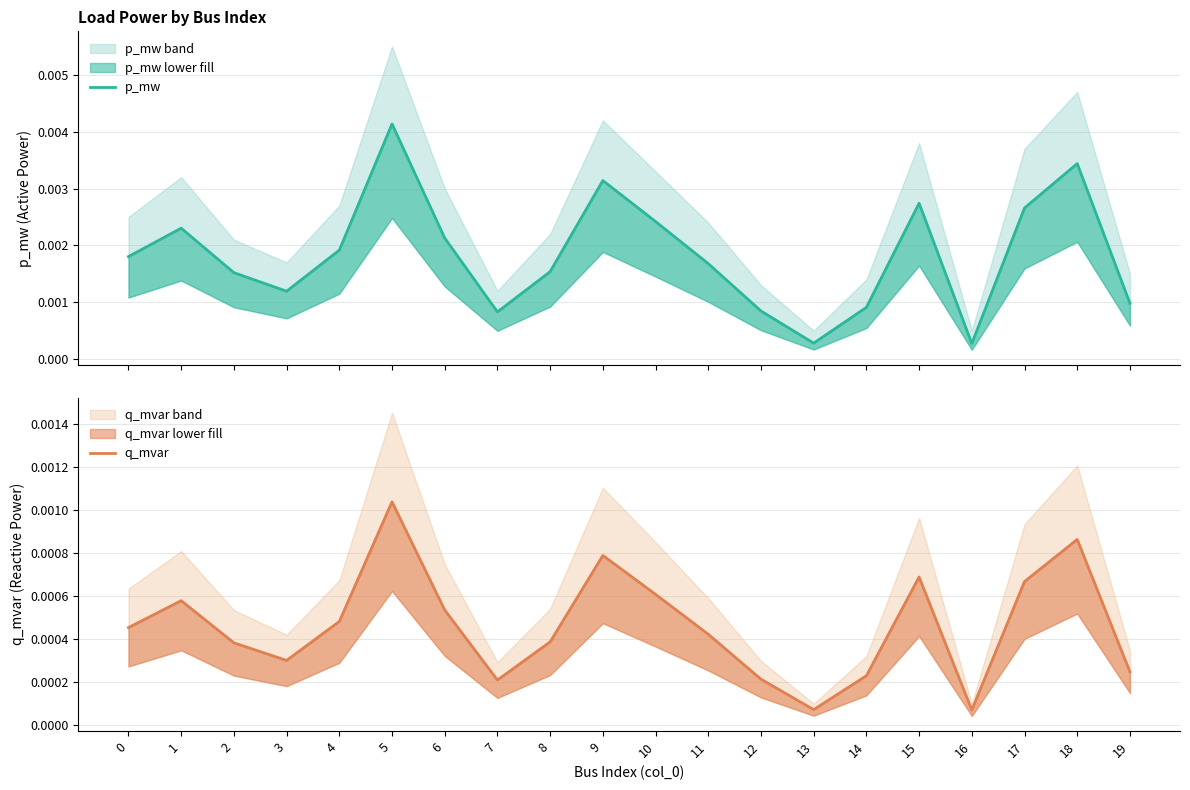

Where is p_mw nearest to the value 0?

16